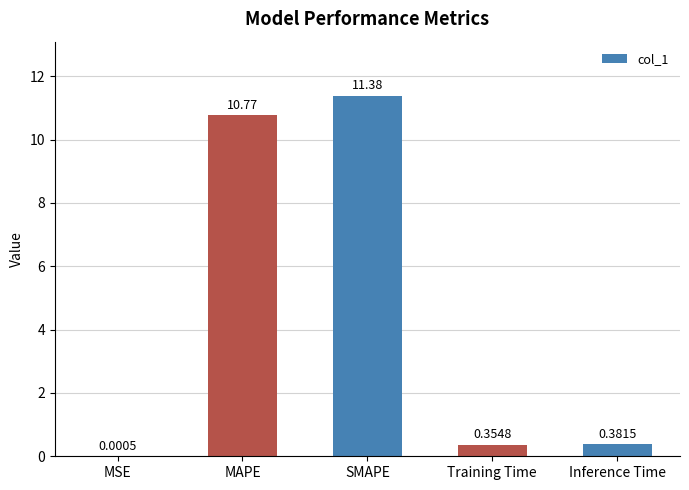

Which label corresponds to the largest value in the chart?

SMAPE